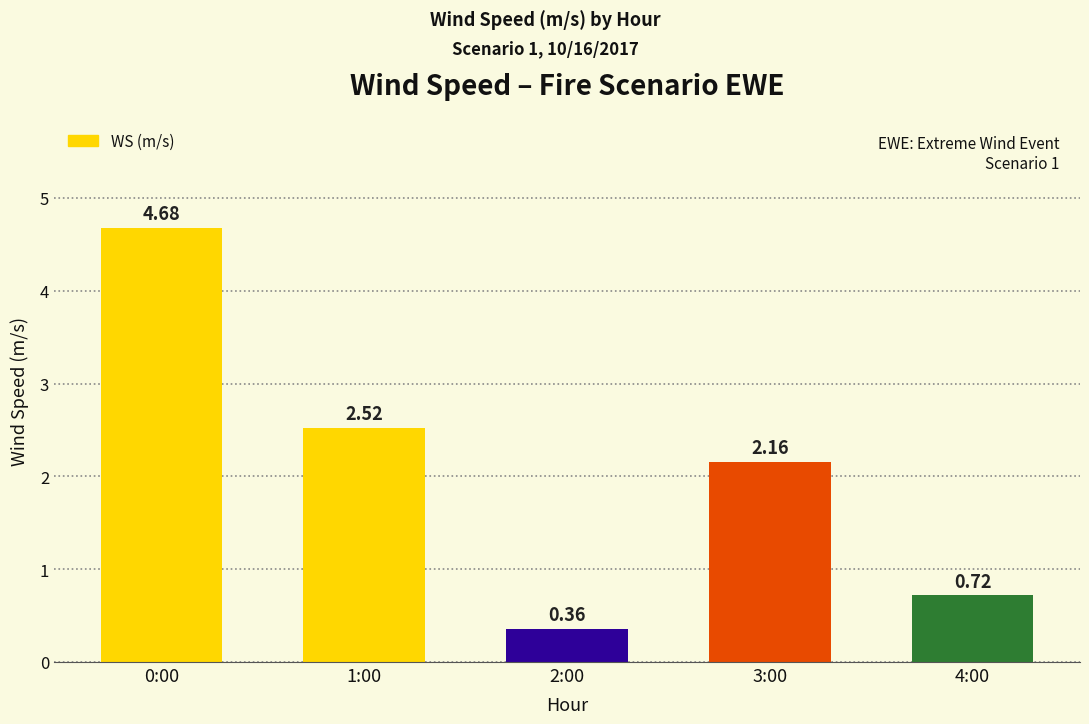

List the labels in order of value, smallest first.

2:00, 4:00, 3:00, 1:00, 0:00